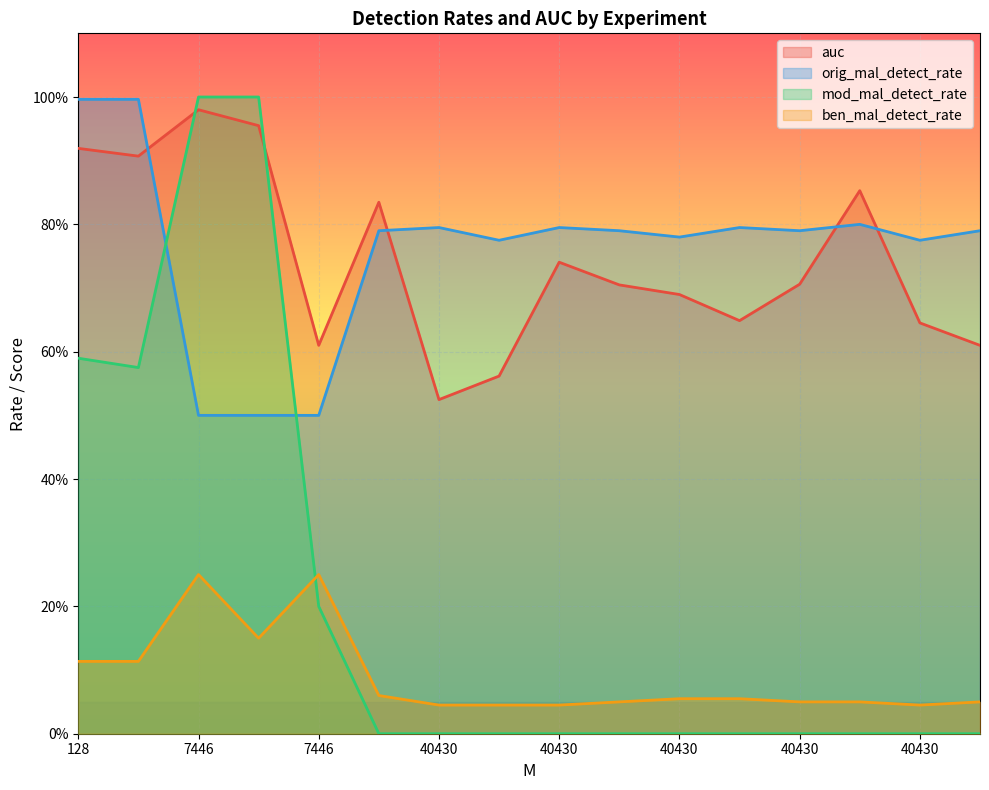

Which label corresponds to the smallest value in the chart?

40430